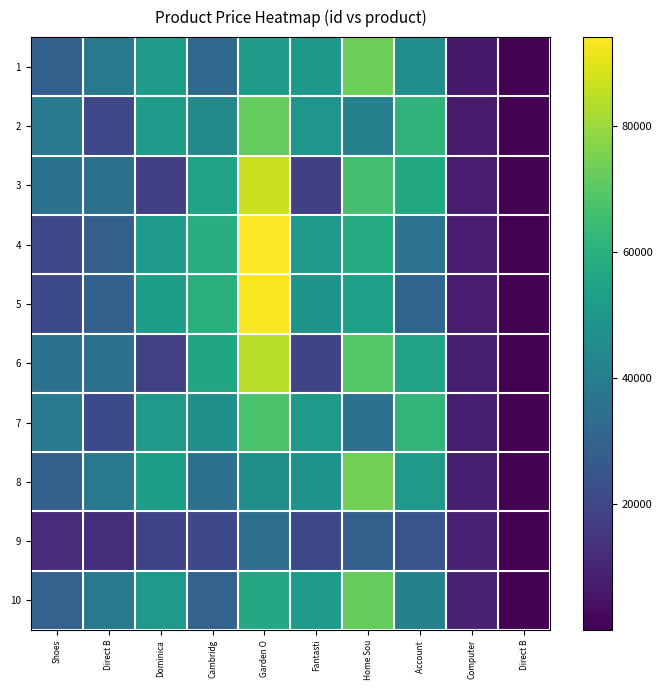

Between Direct B and Direct B, which series saw the biggest shift?

10